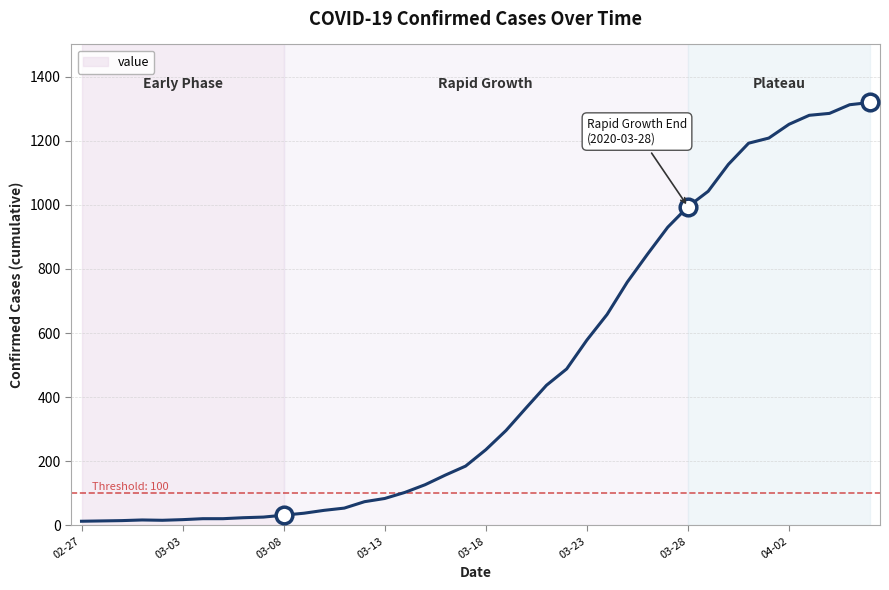

What is the greatest value displayed?

1319